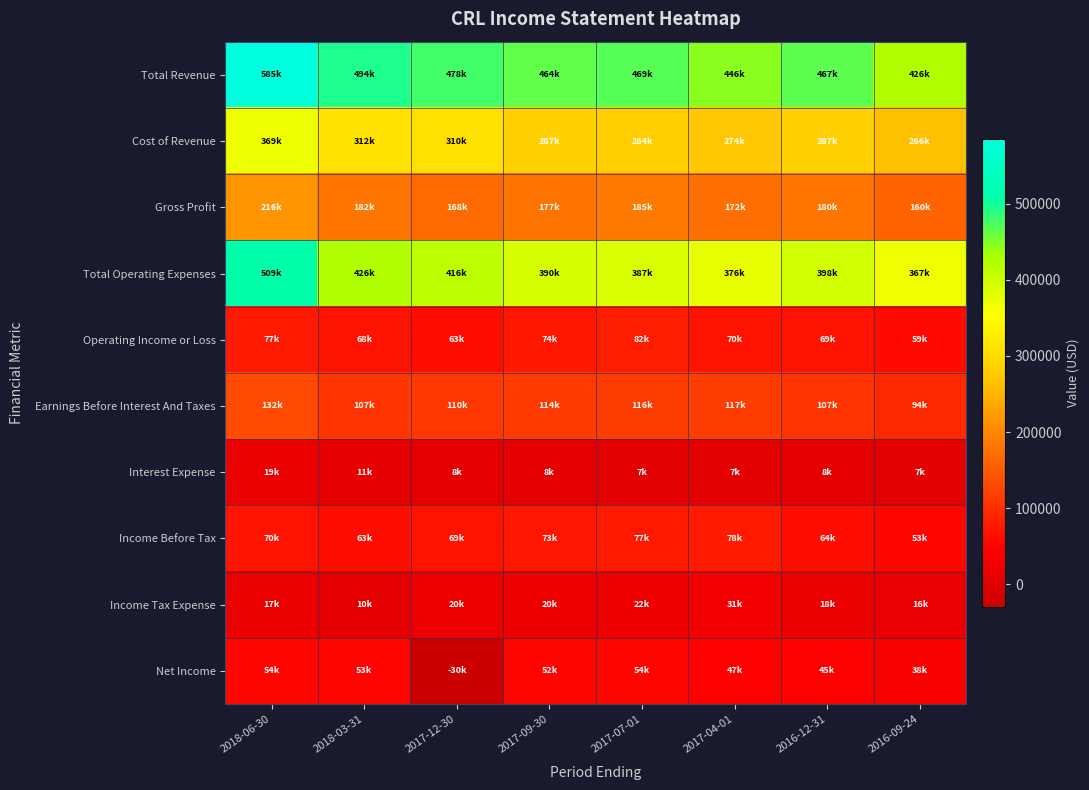

What is the spread (max minus min) of values at 2016-12-31?

459300